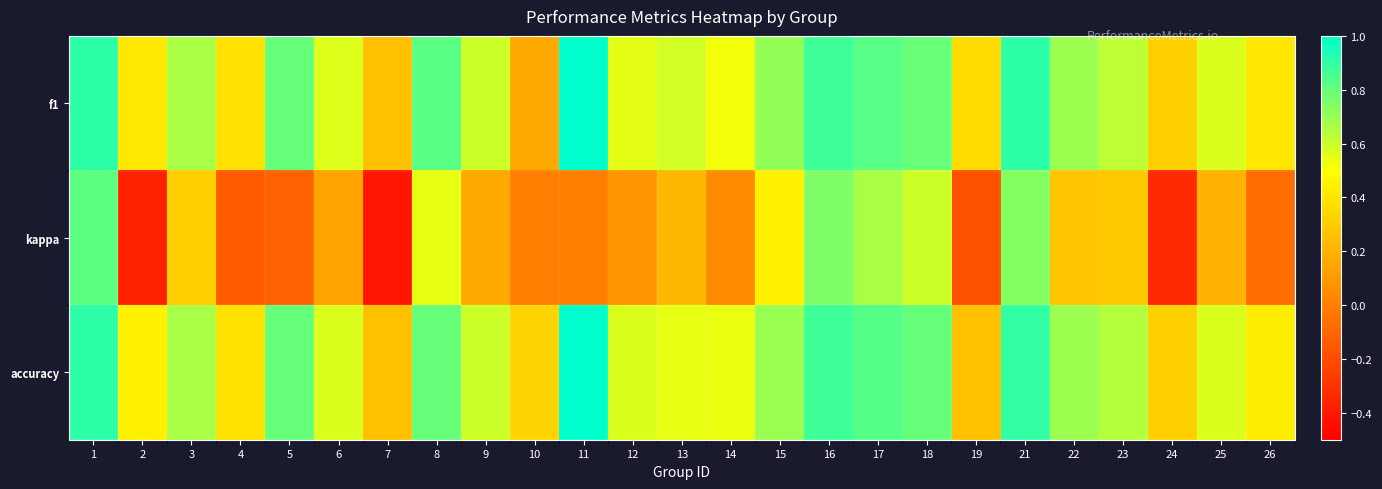

At 23, list the series in order from largest to smallest.

accuracy, f1, kappa